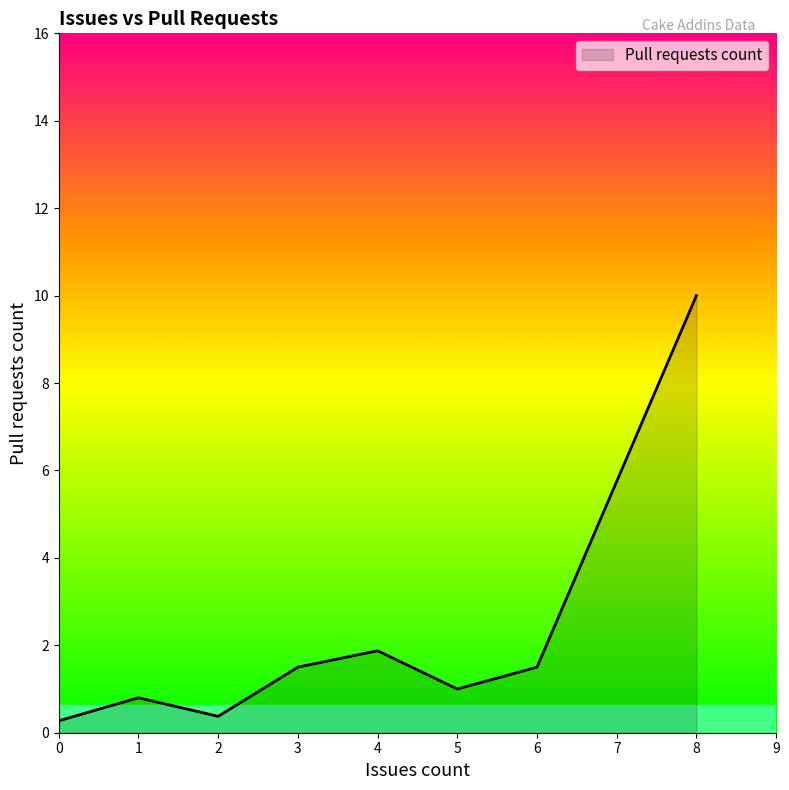

How many categories are shown in the chart?

8